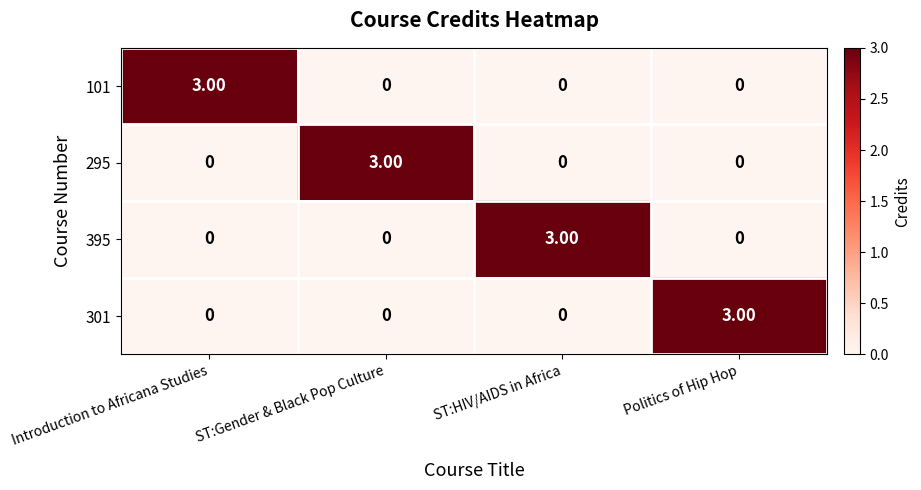

What is the total value across all series at ST:Gender & Black Pop Culture?

3